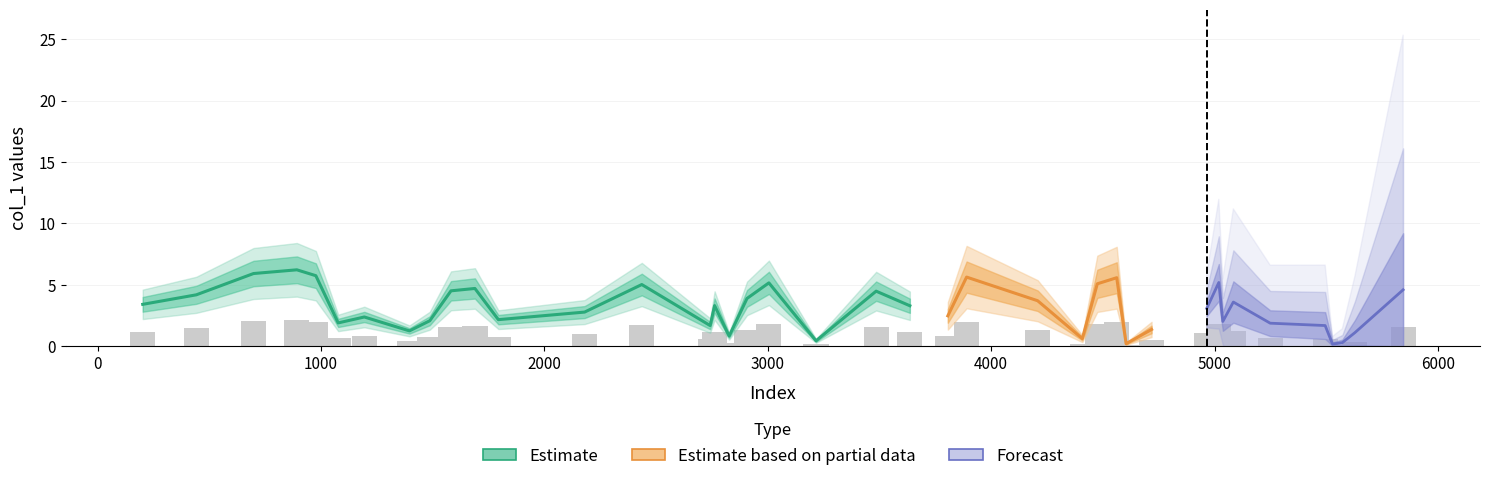

Is it true that the value at 2180 is 1.0?

True